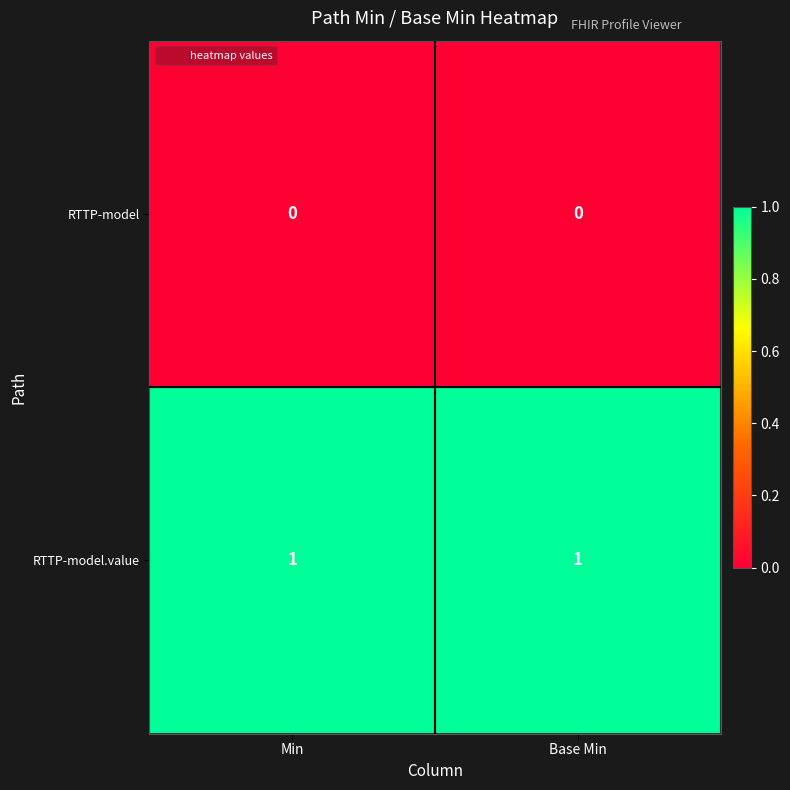

What is the spread (max minus min) of values at Base Min?

1